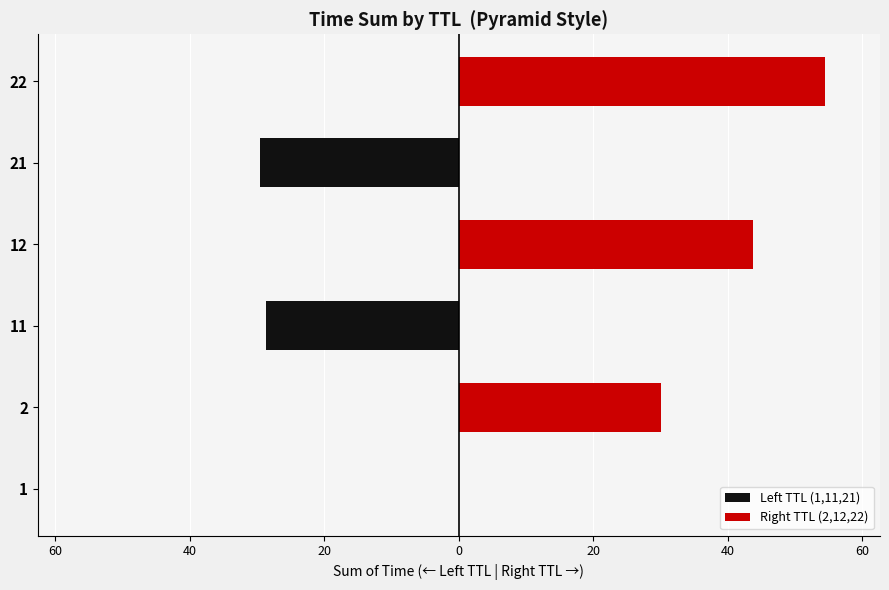

What are all the series names shown in the legend?

Left TTL (1,11,21), Right TTL (2,12,22)